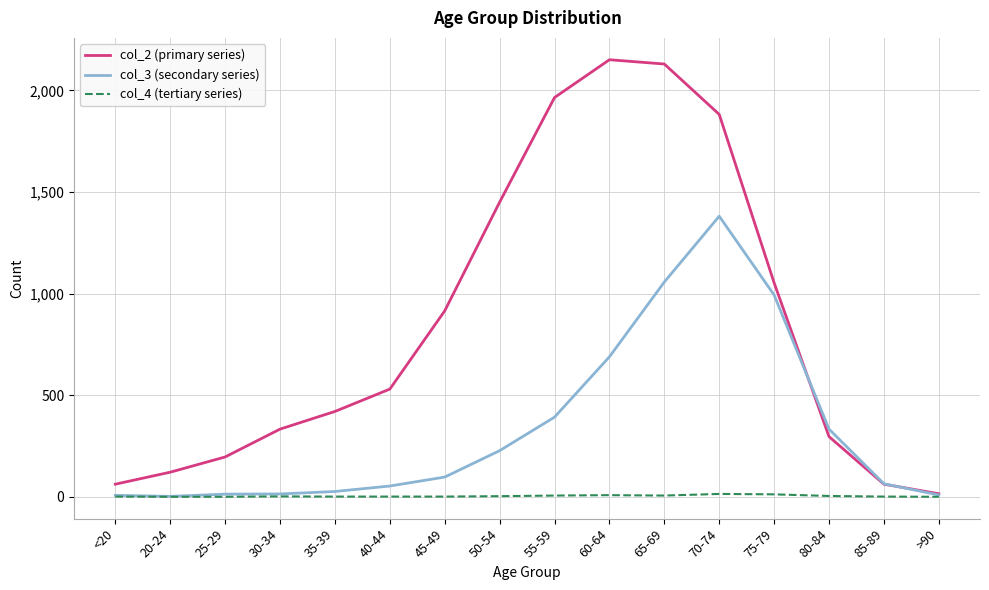

In col_3 (secondary series), how many points are higher than both neighbors (excluding endpoints)?

1